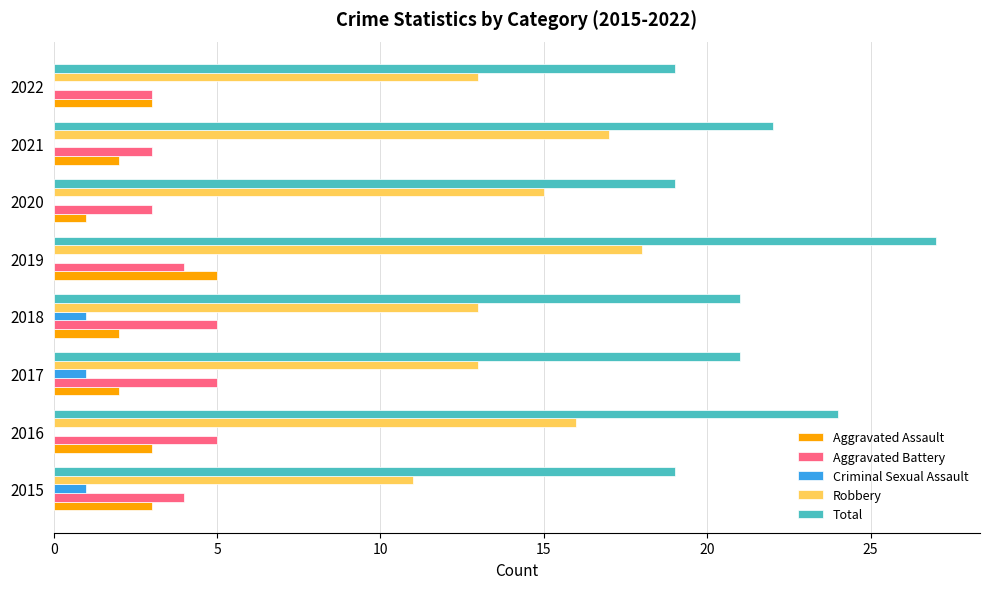

Is the value of Aggravated Assault at 2021 greater than the value of Aggravated Battery at 2018?

No